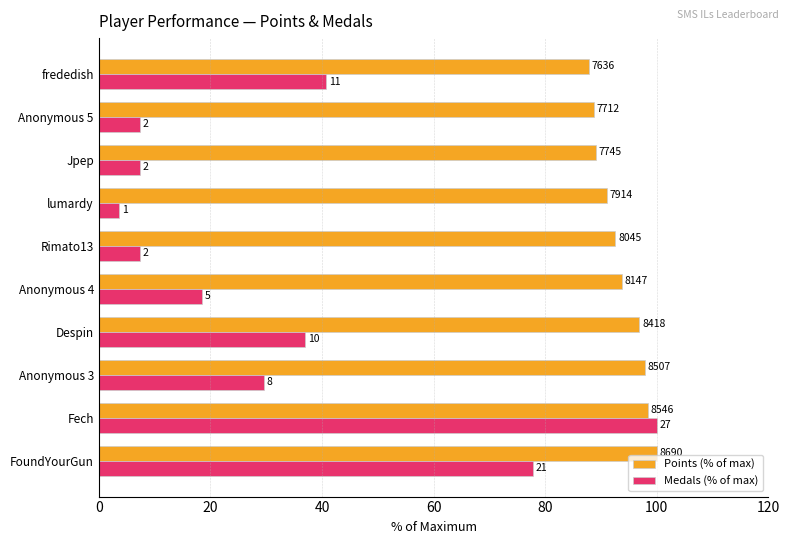

What are all the series names shown in the legend?

Points (% of max), Medals (% of max)